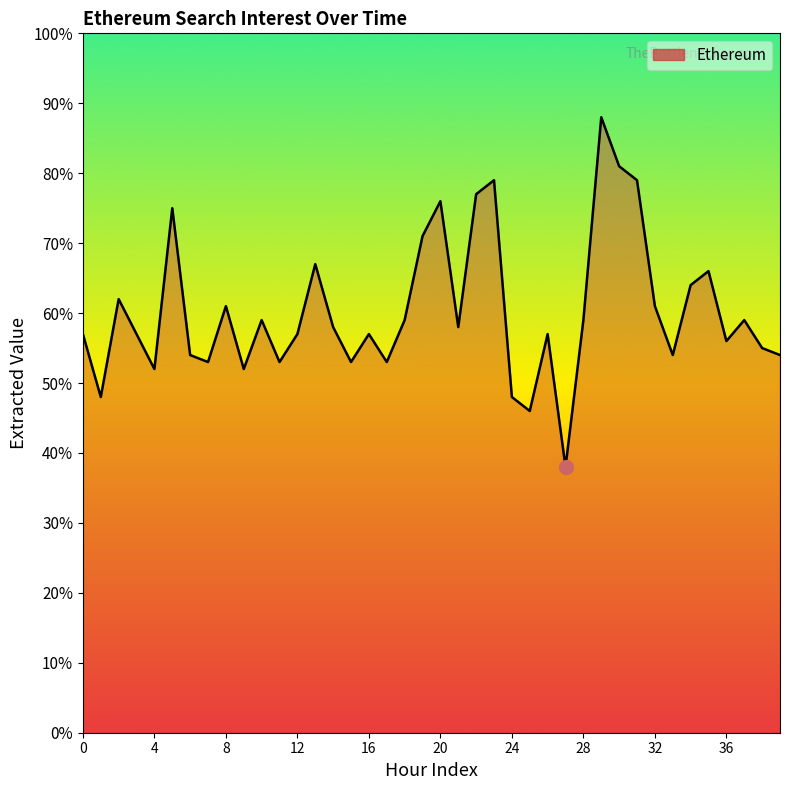

How many interior local peaks (higher than both neighbors) does the data have?

12